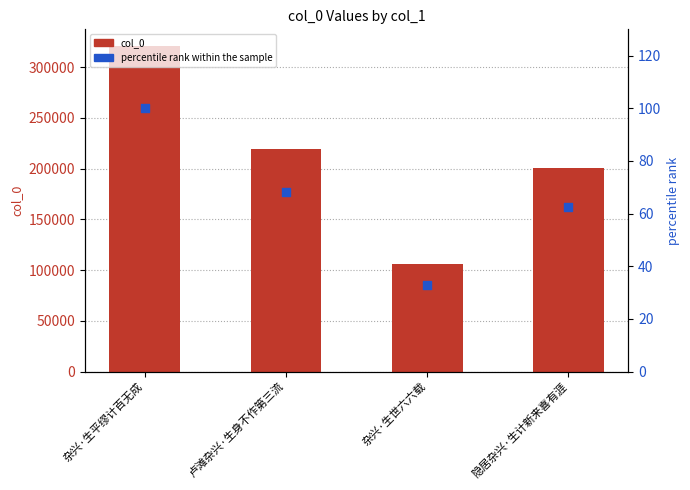

What is the total value across all series at 杂兴·生平缪计百无成?

321276.0